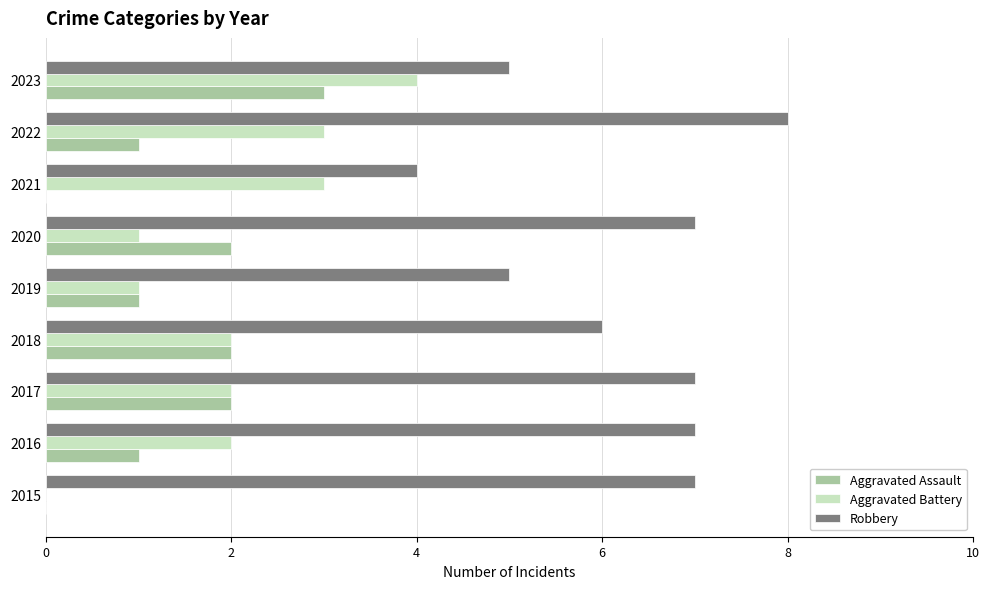

What is the average value of the Aggravated Assault series?

1